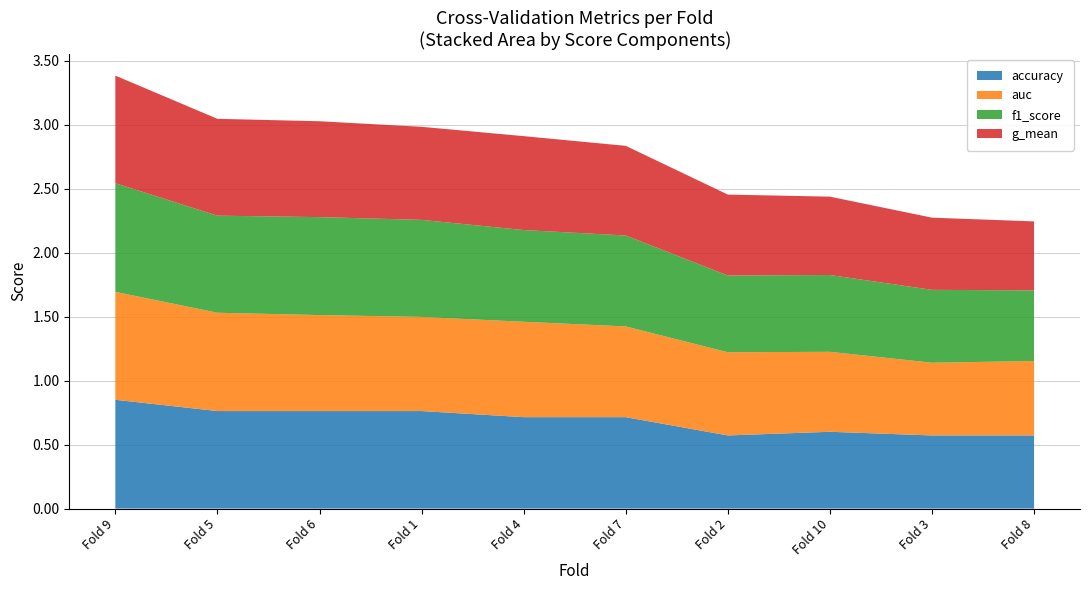

At which label does accuracy reach its peak?

Fold 9